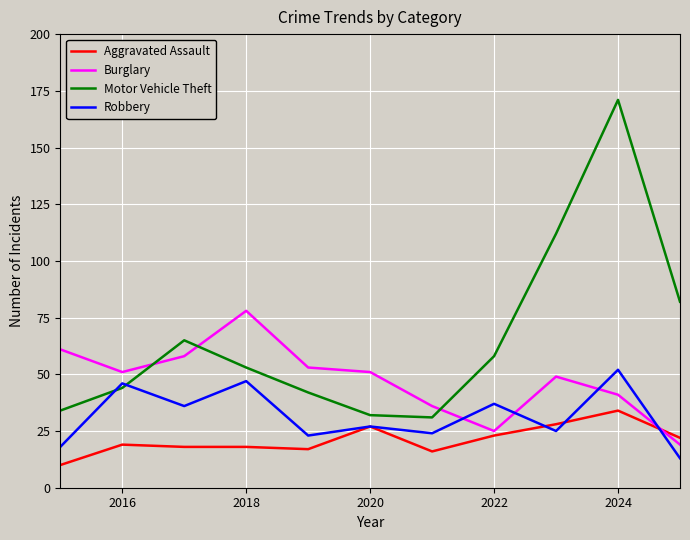

True or false: Aggravated Assault and Motor Vehicle Theft cross at least once.

False